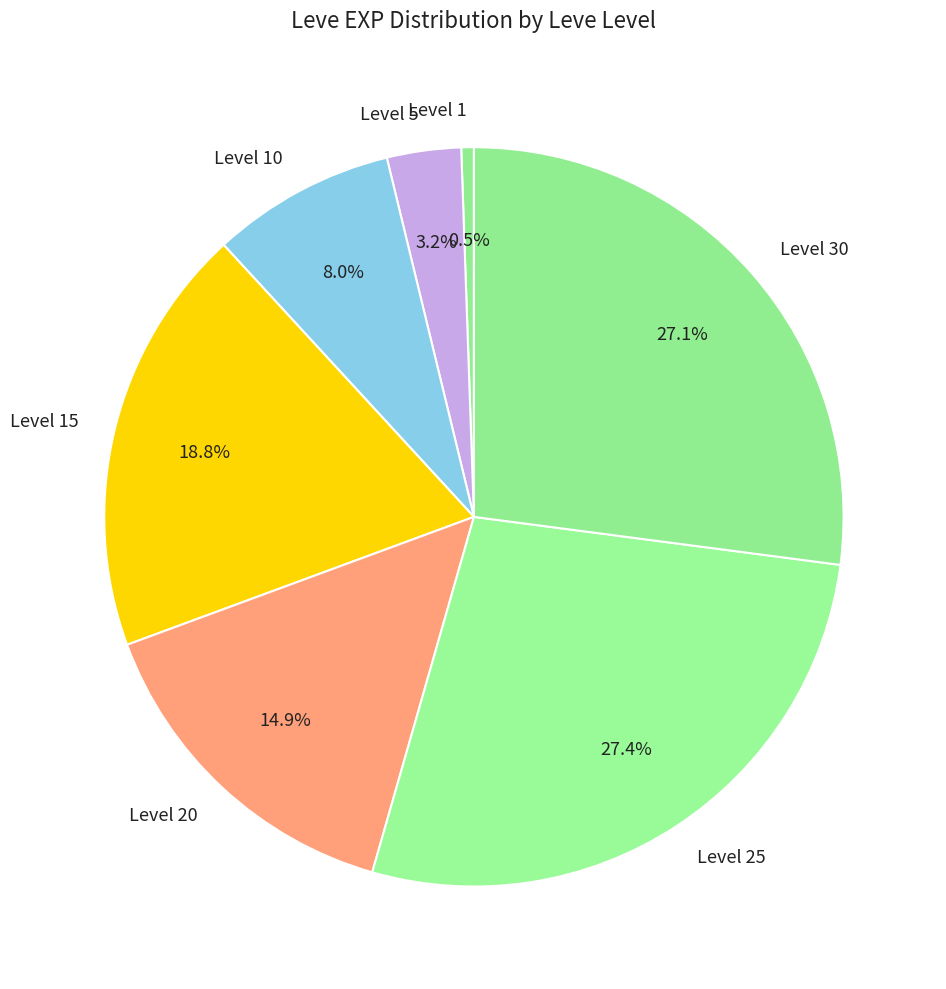

What is the ratio of the value at Level 15 to the value at Level 25?

0.7